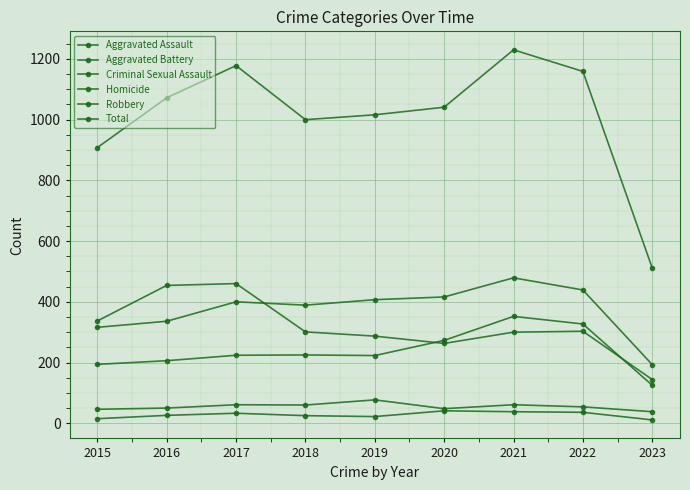

What is the difference between the maximum and minimum values in the Robbery series?

316